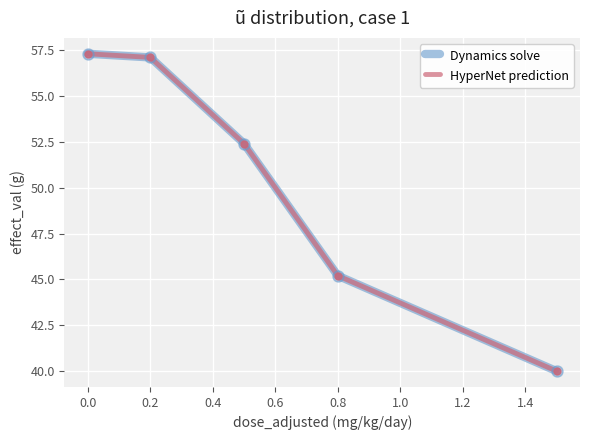

Reading right to left, what are all the values shown in this chart?

Dynamics solve: 40.0	45.2	52.4	57.1	57.3
HyperNet prediction: 40.0	45.2	52.4	57.1	57.3